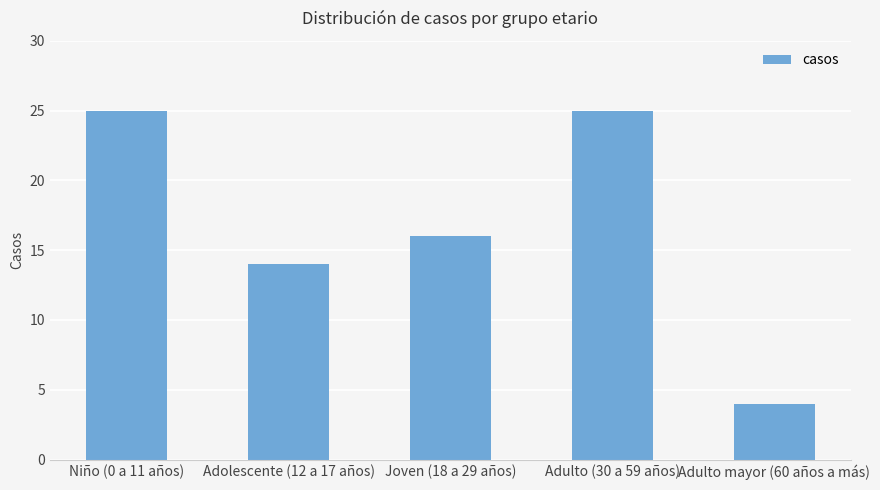

What is the label of the 1st bar from the left?

Niño (0 a 11 años)